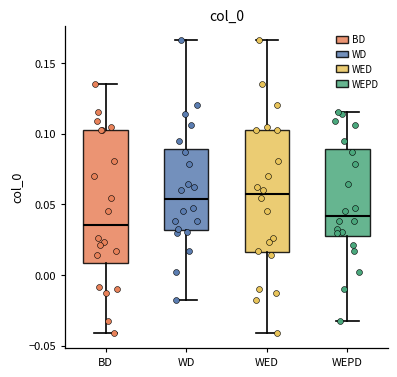

Reading left to right, read every box against the y-axis: the position of its median line, the range the box covers, and the ends of its whiskers. The values are not printed on the chart, so give them approximately, as read against the axis.

BD: median 0.035, box 0.010 to 0.100, whiskers -0.040 to 0.135
WD: median 0.055, box 0.030 to 0.090, whiskers -0.020 to 0.165
WED: median 0.055, box 0.015 to 0.100, whiskers -0.040 to 0.165
WEPD: median 0.040, box 0.025 to 0.090, whiskers -0.035 to 0.115